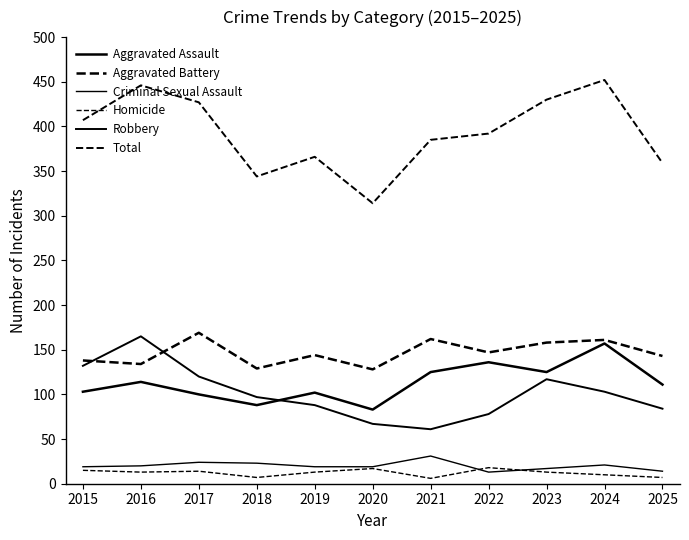

Is this an area chart (filled region under the line)?

No